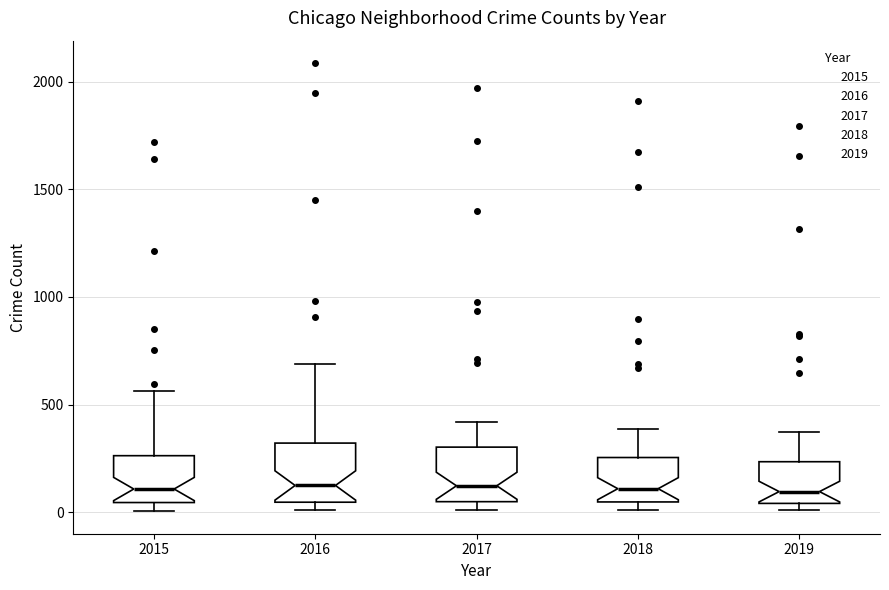

Reading left to right, read every box against the y-axis: the position of its median line, the range the box covers, and the ends of its whiskers. The values are not printed on the chart, so give them approximately, as read against the axis.

2015: median 100, box 50 to 250, whiskers 0 to 550
2016: median 150, box 50 to 300, whiskers 0 to 700
2017: median 100, box 50 to 300, whiskers 0 to 400
2018: median 100, box 50 to 250, whiskers 0 to 400
2019: median 100, box 50 to 250, whiskers 0 to 400